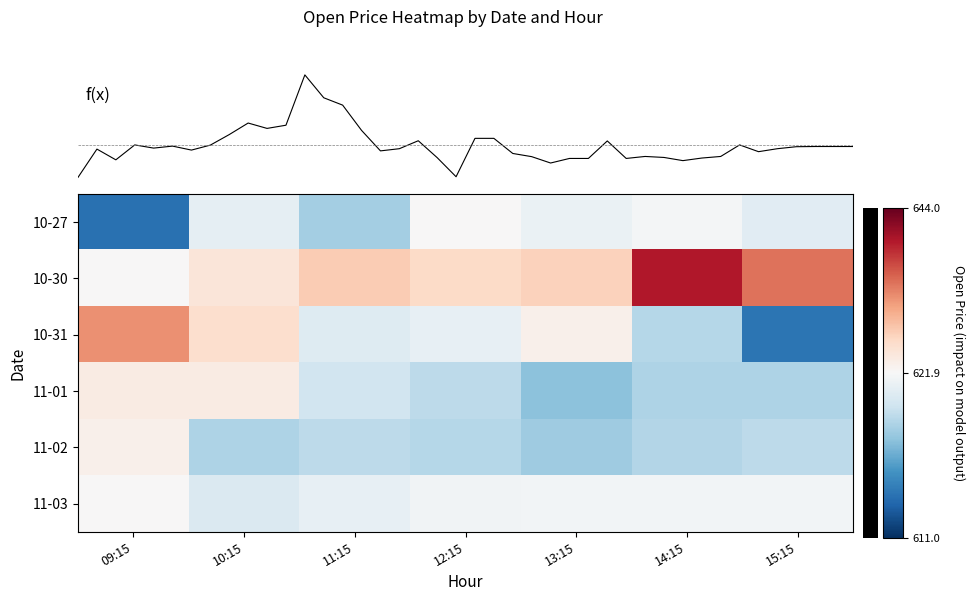

Reading left to right, list all the values displayed in this chart.

10-27: 613.8	620.9	618.2	622.0	621.2	621.7	620.7
10-30: 621.9	624.5	627.5	626.1	626.9	639.5	633.8
10-31: 632.0	625.6	620.5	621.0	623.0	618.8	614.0
11-01: 623.6	623.6	619.8	619.0	617.4	618.5	618.5
11-02: 623.0	618.5	619.0	618.8	618.0	618.7	619.0
11-03: 622.0	620.2	621.0	621.5	621.5	621.5	621.5